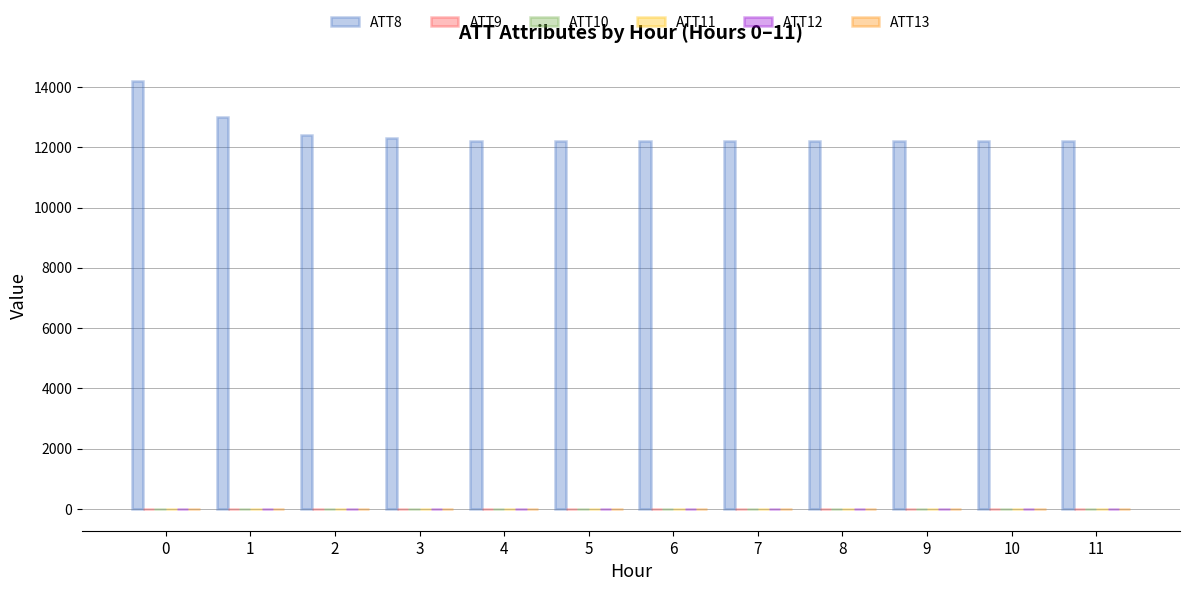

Which series has the largest total across all categories?

ATT8